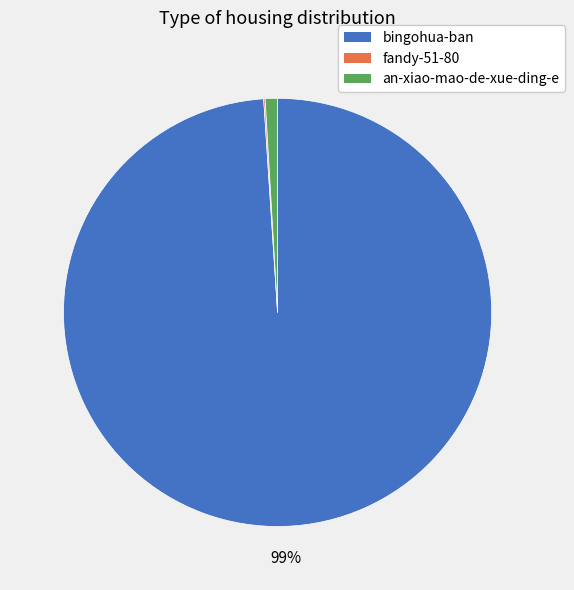

What is the majority slice?

bingohua-ban